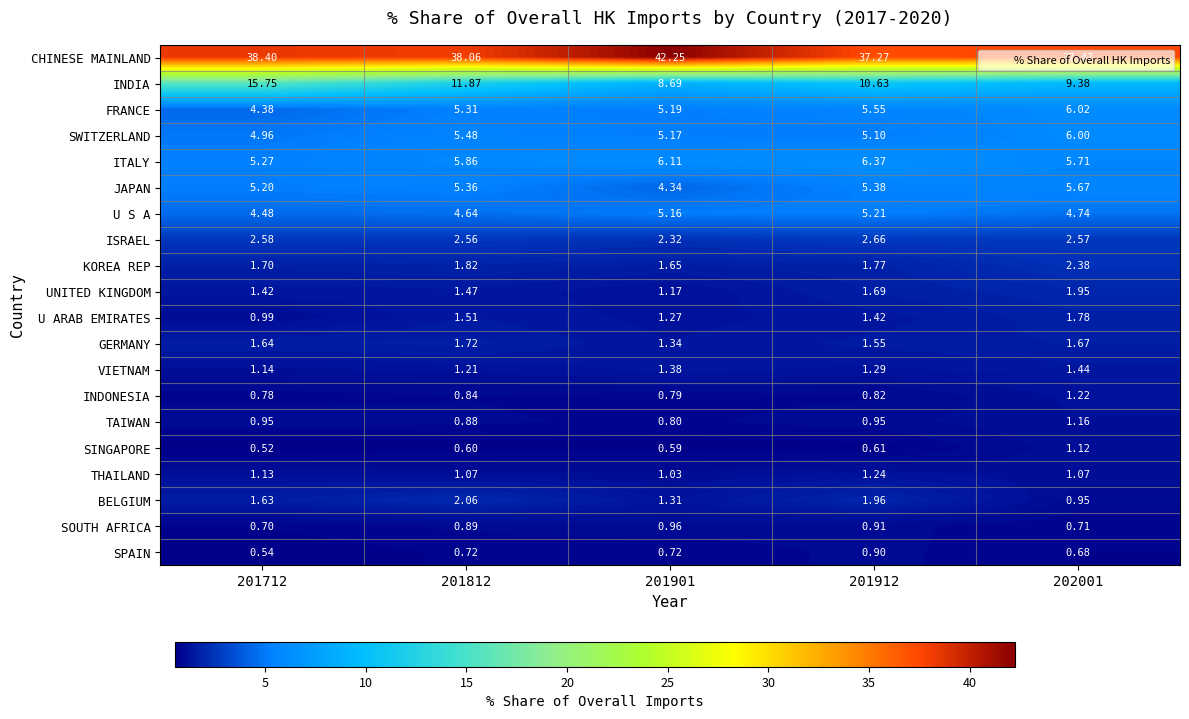

At 201912, list the series in order from smallest to largest.

SINGAPORE, INDONESIA, SPAIN, SOUTH AFRICA, TAIWAN, THAILAND, VIETNAM, U ARAB EMIRATES, GERMANY, UNITED KINGDOM, KOREA REP, BELGIUM, ISRAEL, SWITZERLAND, U S A, JAPAN, FRANCE, ITALY, INDIA, CHINESE MAINLAND